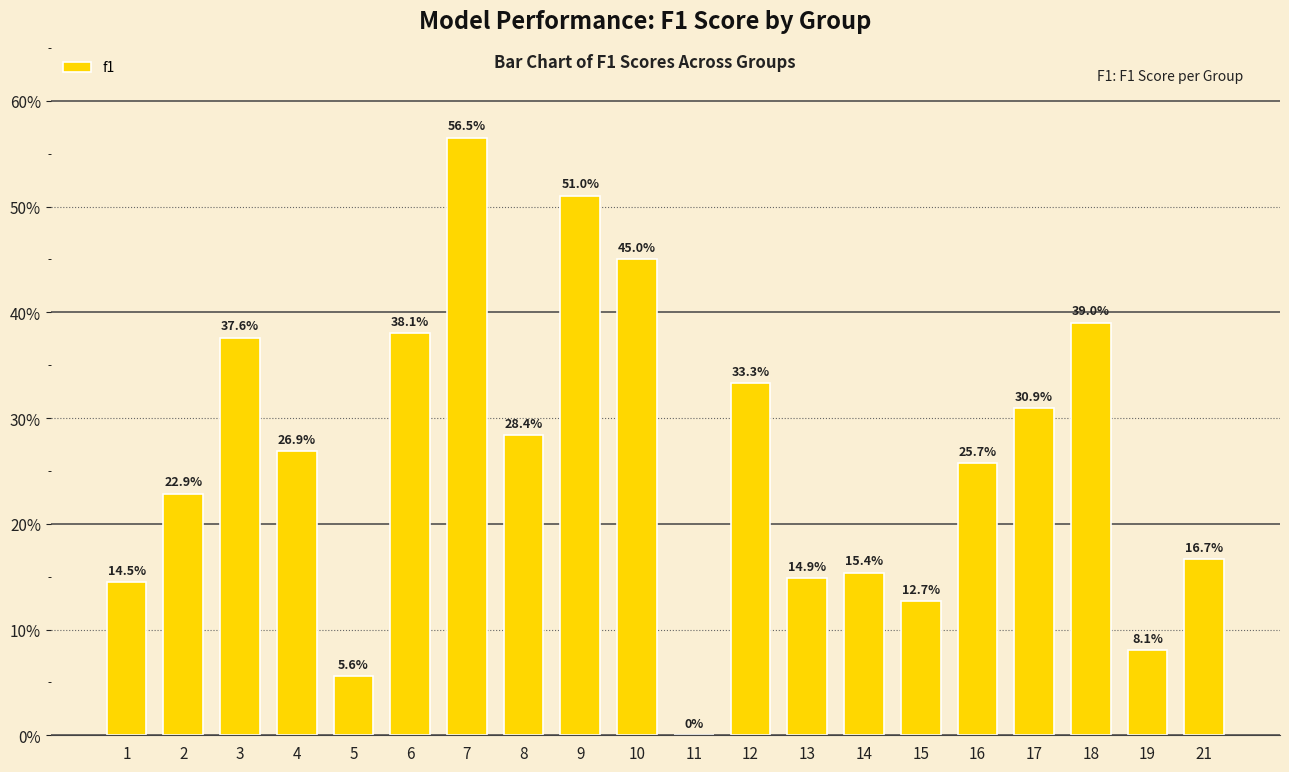

Reading left to right, list all the values displayed in this chart.

0.1	0.2	0.4	0.3	0.1	0.4	0.6	0.3	0.5	0.5	0.0	0.3	0.1	0.2	0.1	0.3	0.3	0.4	0.1	0.2